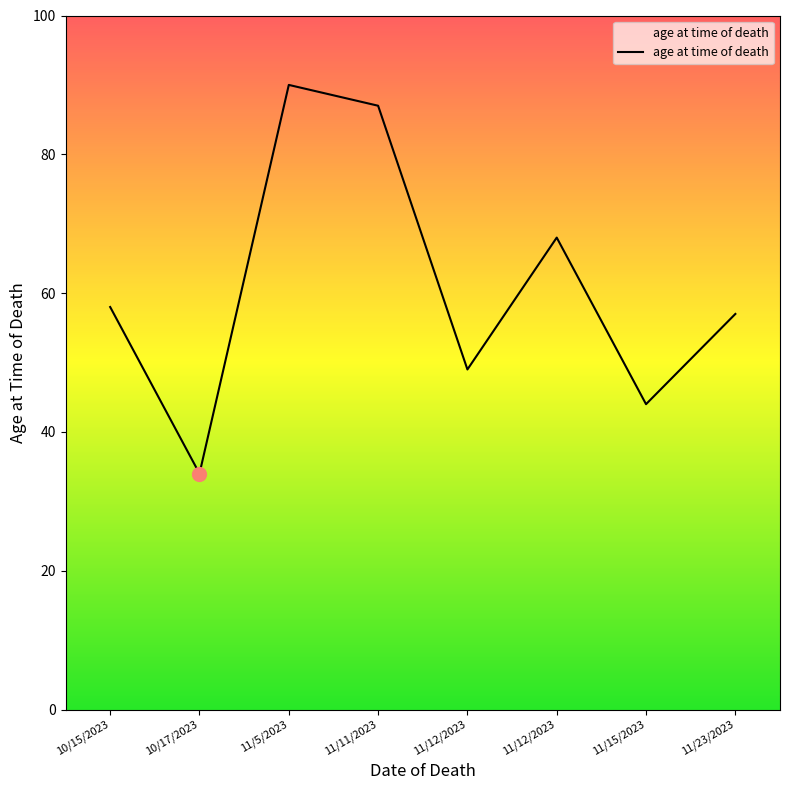

Count the number of categories in the chart.

8